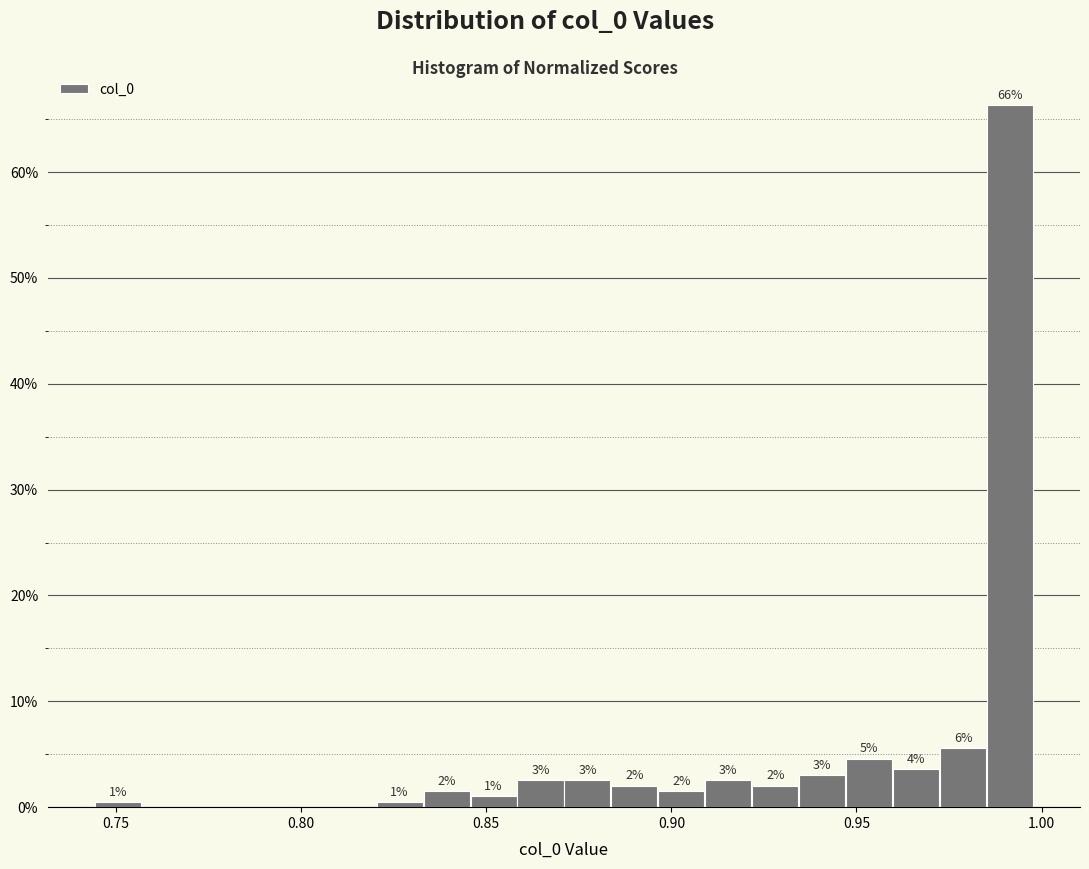

Around what value on the x-axis is the tallest bar? Give the approximate position of its centre, as read against the axis.

0.990